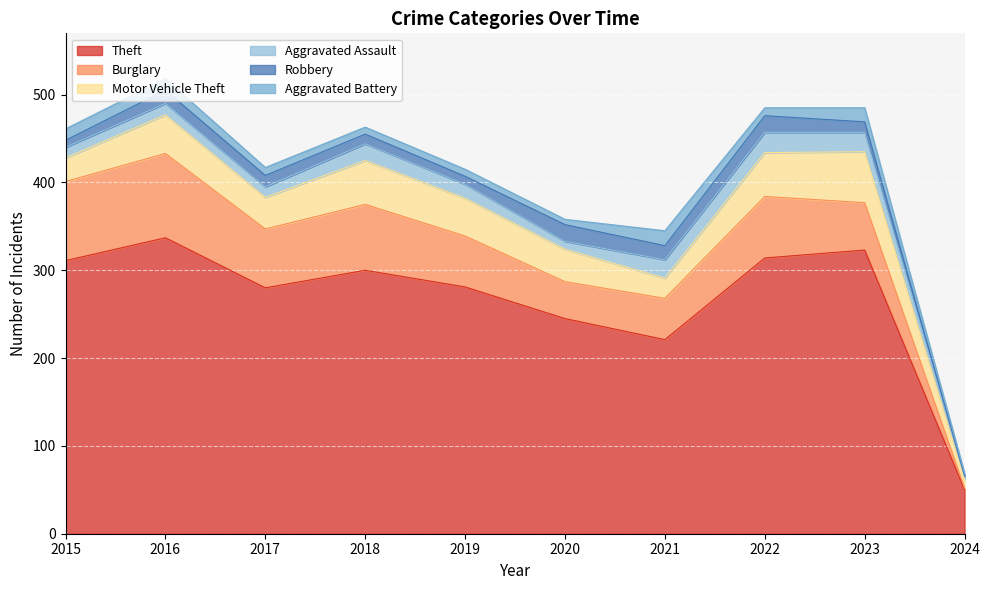

How many lines are shown in the chart?

6